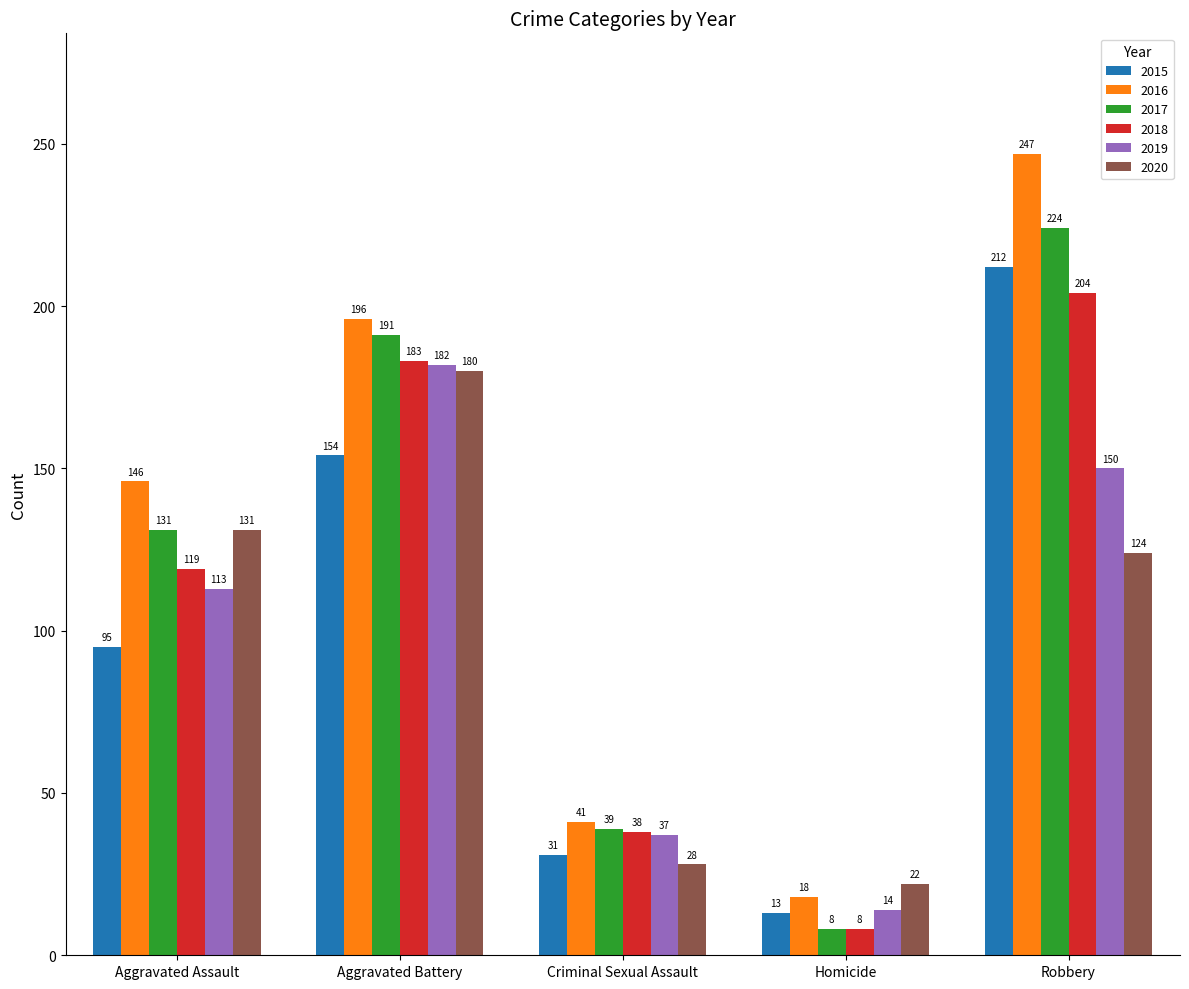

How many series are shown in this chart?

6